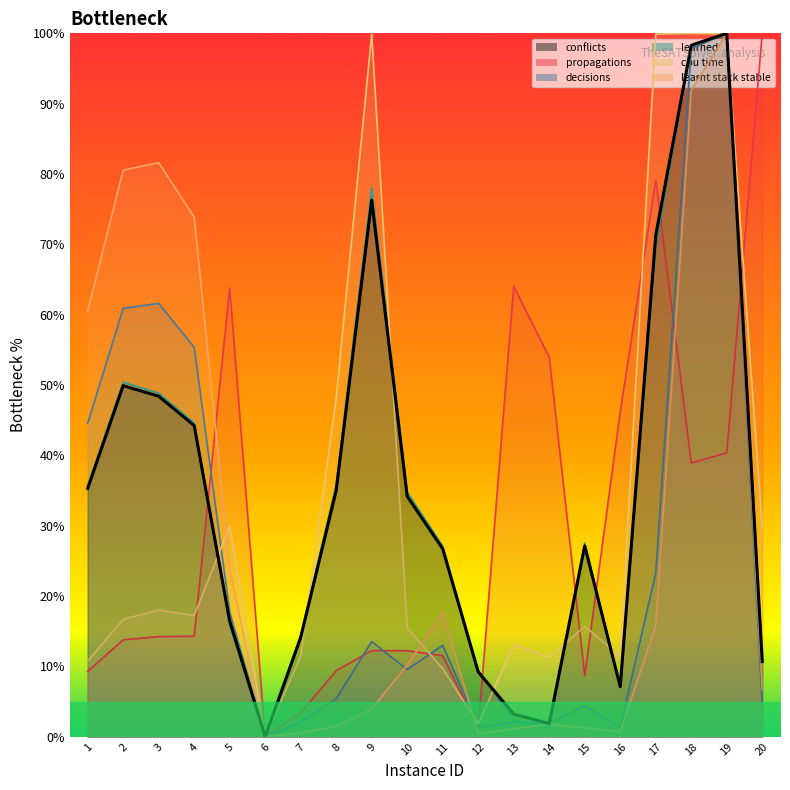

What is the sum of the learnt_stack_stable values at 5 and 16?

24.6